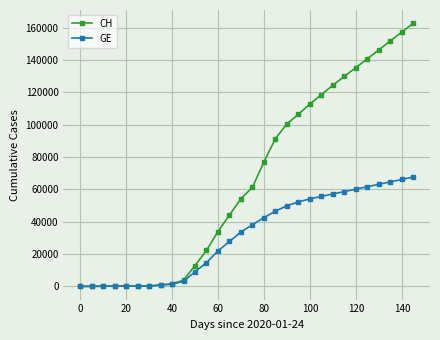

How many lines are shown in the chart?

2